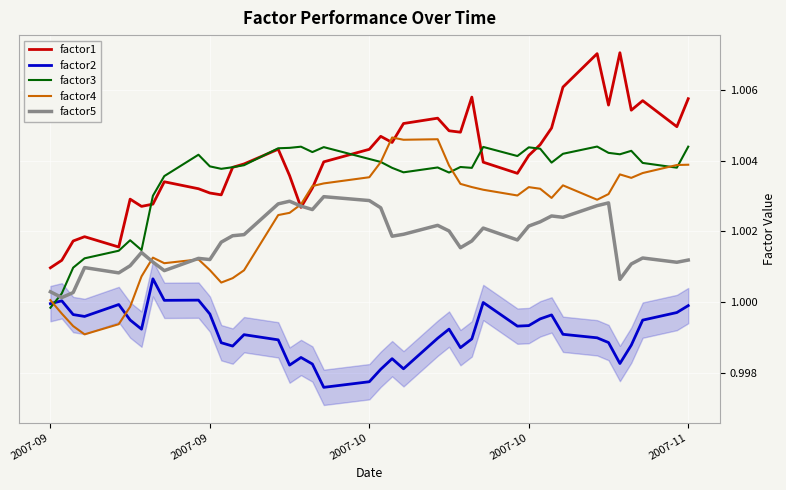

Which series has the largest total across all categories?

factor1